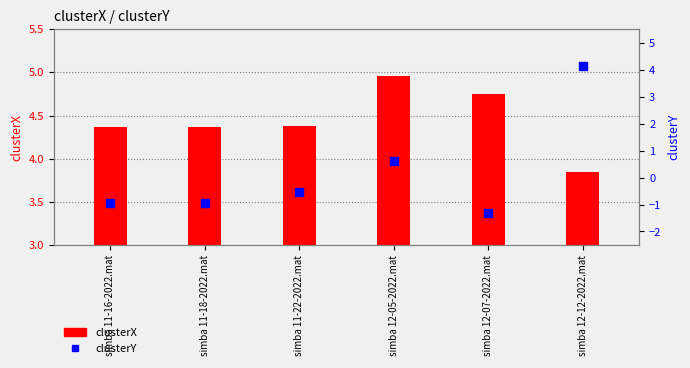

Is the value of clusterY at simba 12-12-2022.mat greater than the value of clusterX at simba 12-05-2022.mat?

No